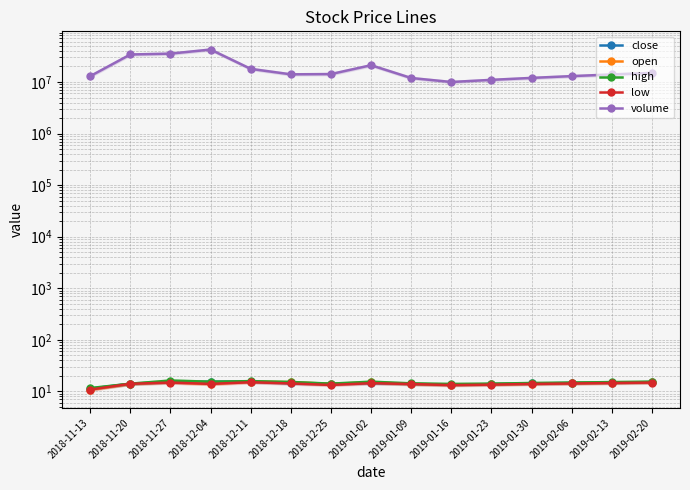

List the series in order of their peak value, highest first.

volume, high, close, open, low